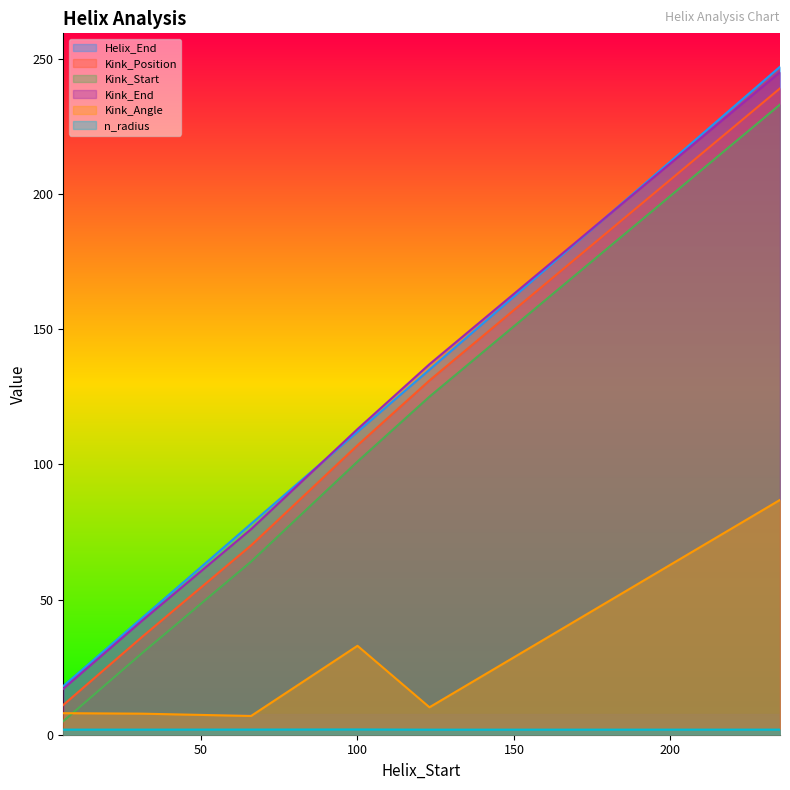

Reading left to right, extract all data points from this chart.

Helix_End: 18.0	43.0	78.0	112.0	135.0	247.0
Kink_Position: 11.0	36.0	70.0	107.0	131.0	239.0
Kink_Start: 5.0	30.0	64.0	101.0	125.0	233.0
Kink_End: 17.0	42.0	76.0	113.0	137.0	245.0
Kink_Angle: 8.0	7.8	6.9	32.9	10.1	86.8
n_radius: 1.9	1.9	1.9	1.9	1.9	1.9